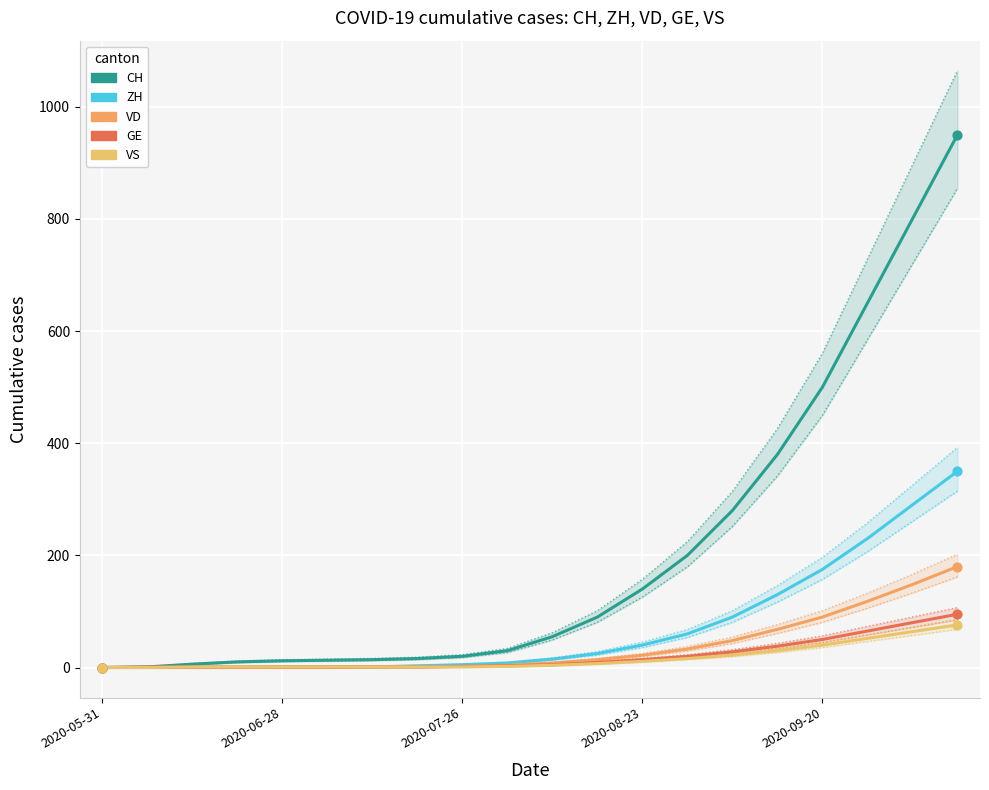

Which series reaches the maximum Y coordinate?

CH